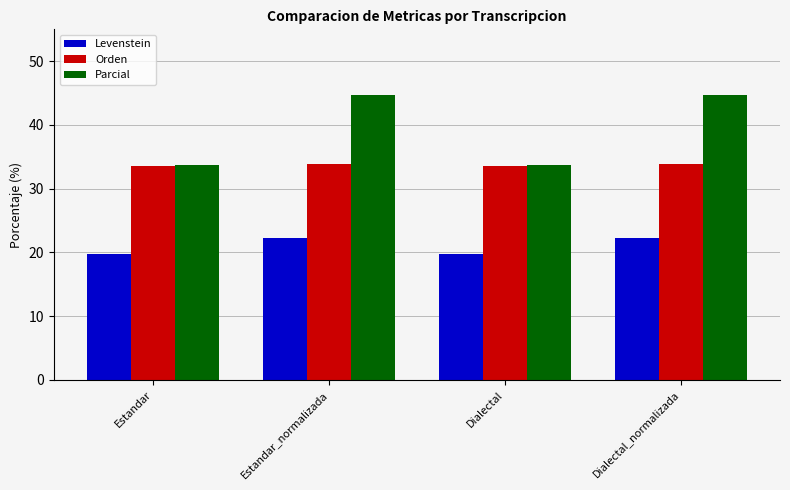

Which series has the largest total across all categories?

Parcial